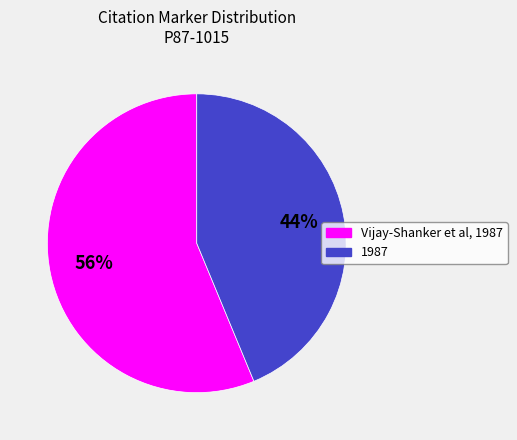

Is it true that Vijay-Shanker et al, 1987 is 51% of the pie?

False